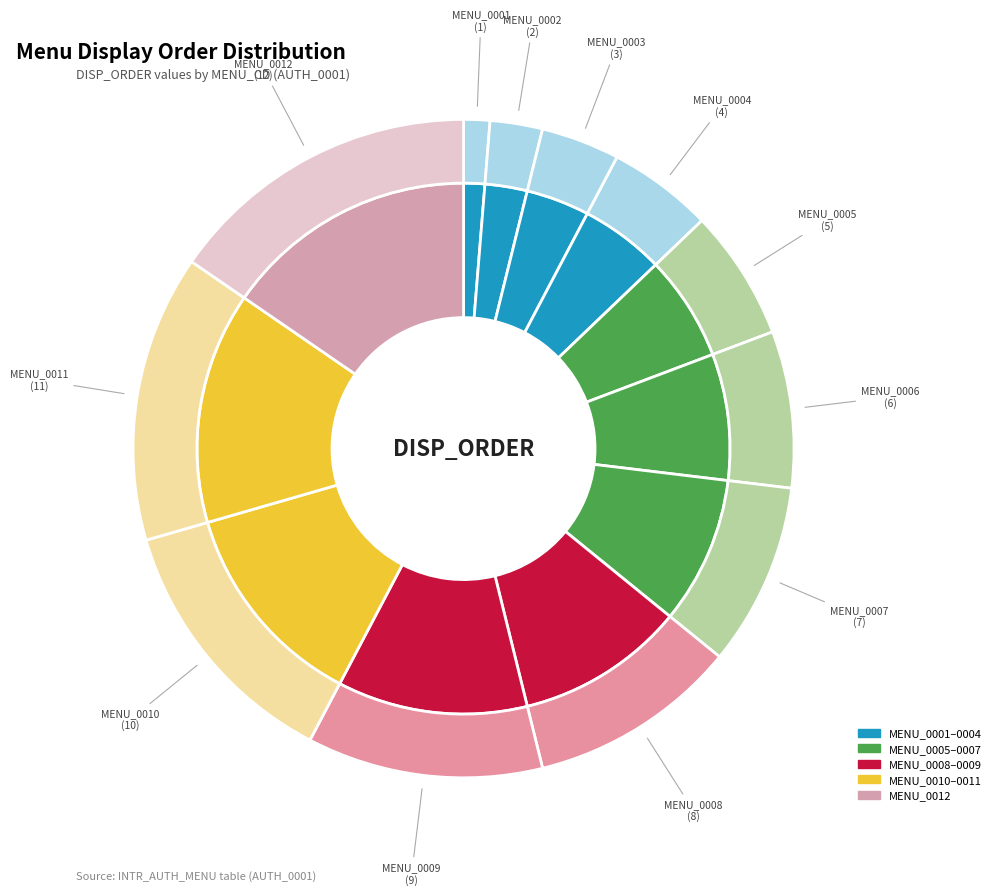

Rank the categories by value from lowest to highest.

MENU_0001, MENU_0002, MENU_0003, MENU_0004, MENU_0005, MENU_0006, MENU_0007, MENU_0008, MENU_0009, MENU_0010, MENU_0011, MENU_0012